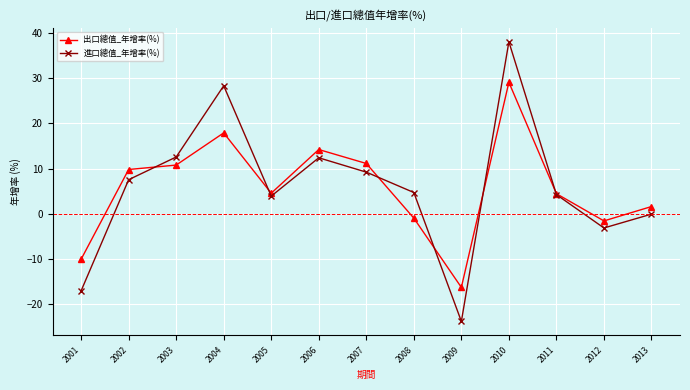

What is the lowest value of the 出口總值_年增率(%) series?

-16.2